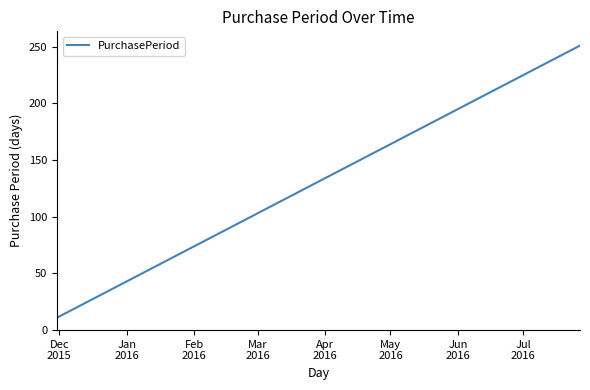

What is the difference between the maximum and minimum values?

240